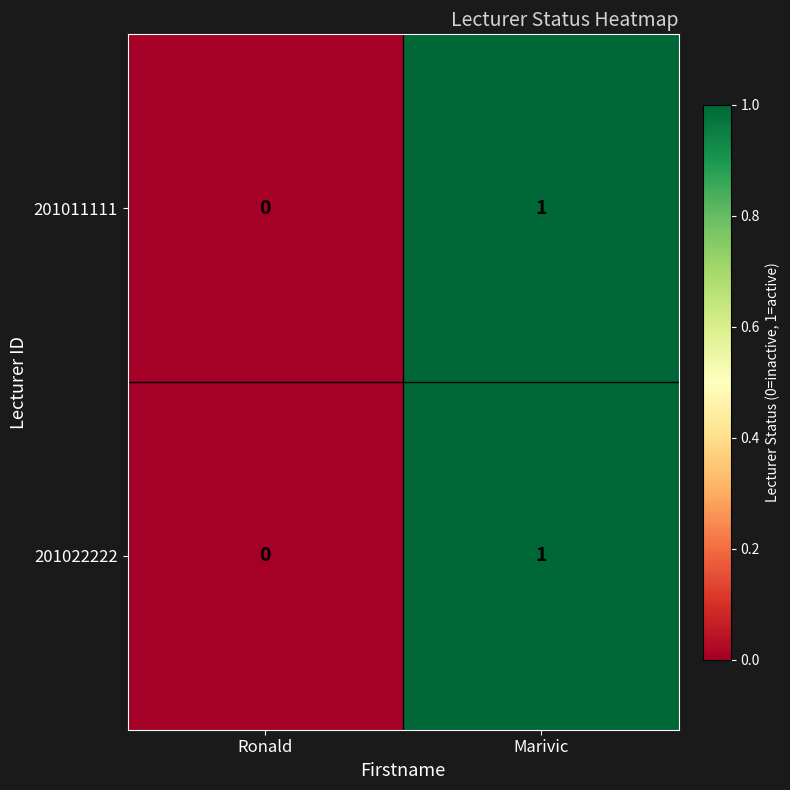

At which category is the sum across all series the highest?

Marivic